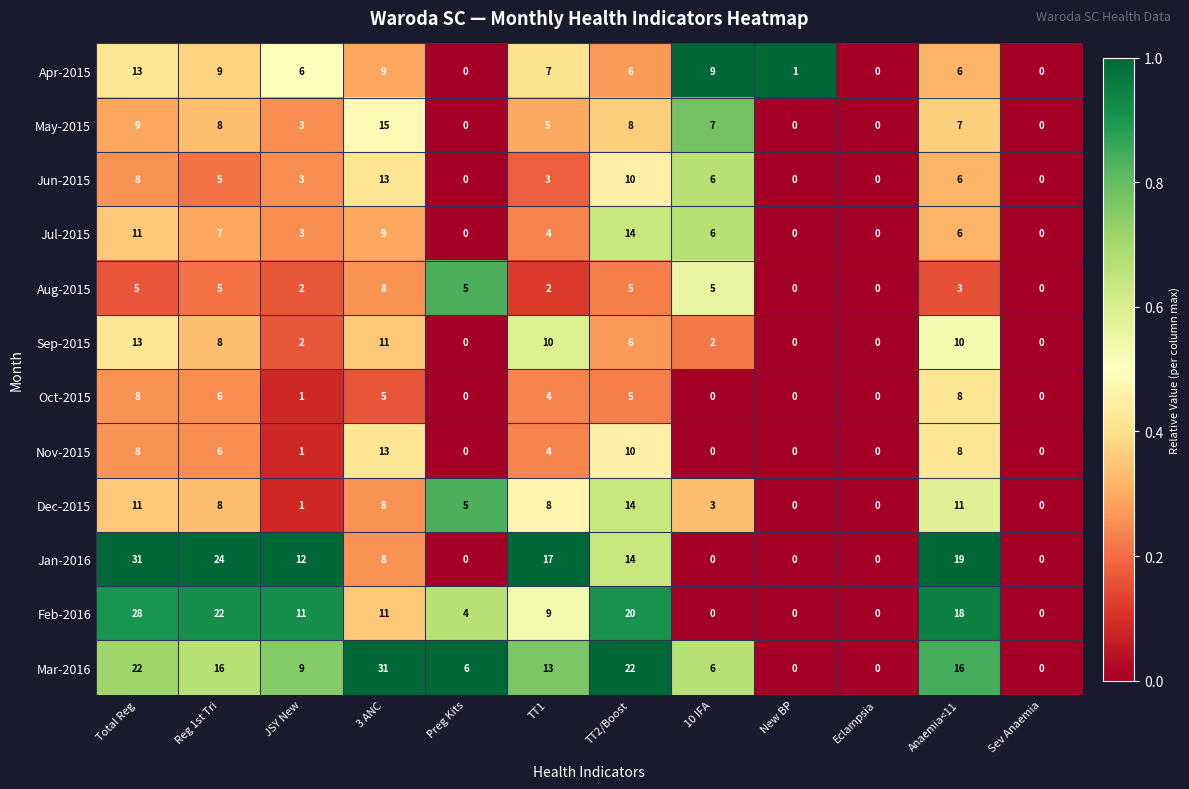

Which series has the largest range (max minus min)?

Jan-2016